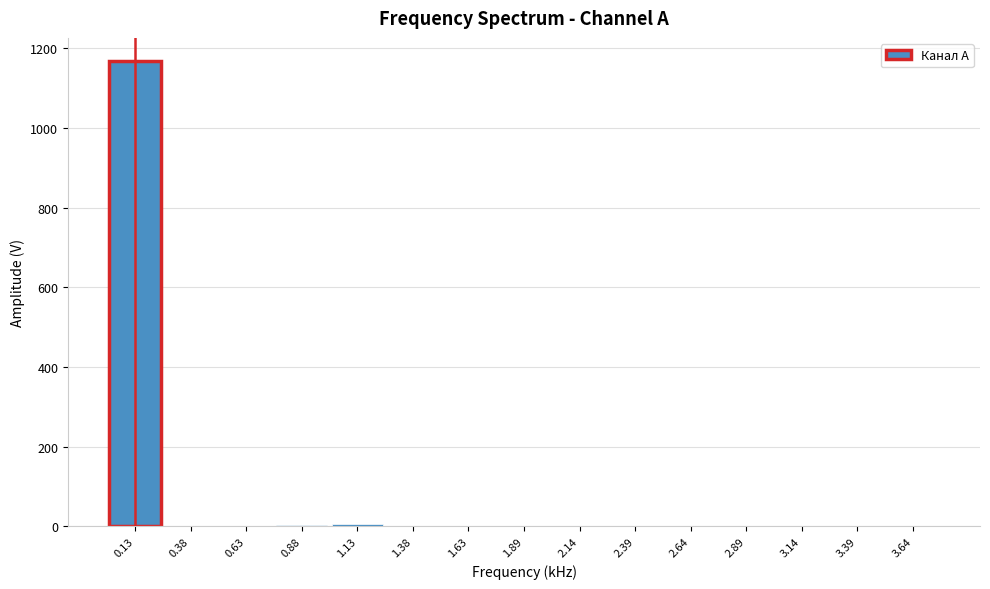

What is the maximum value shown in the chart?

1168.2